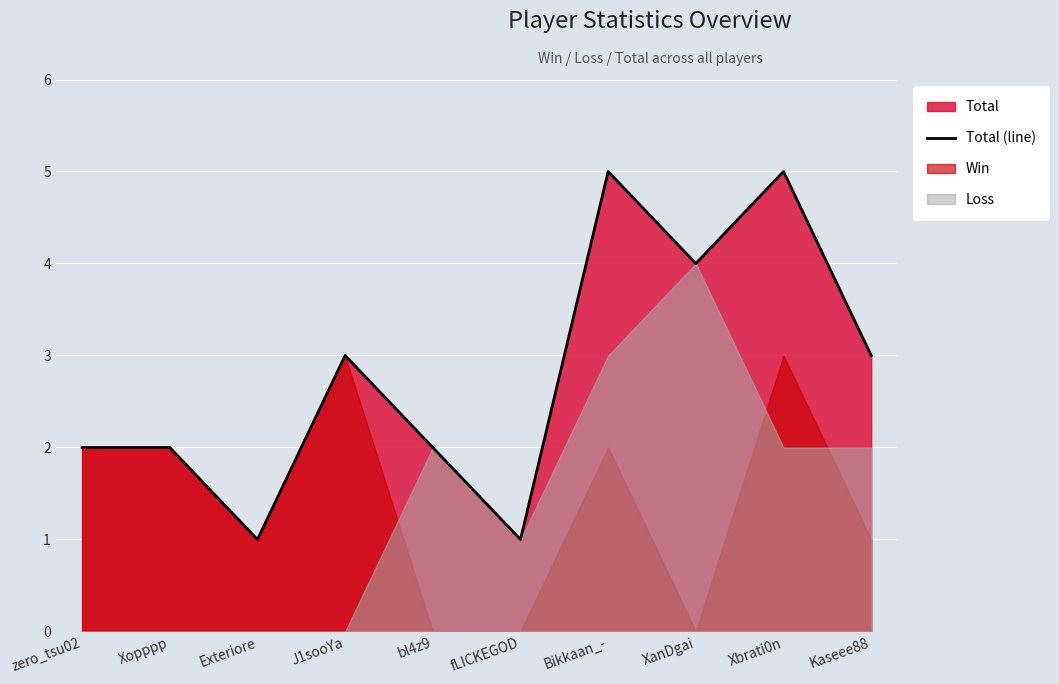

The chart shows a value of 1 at Exteriore. True or false?

False